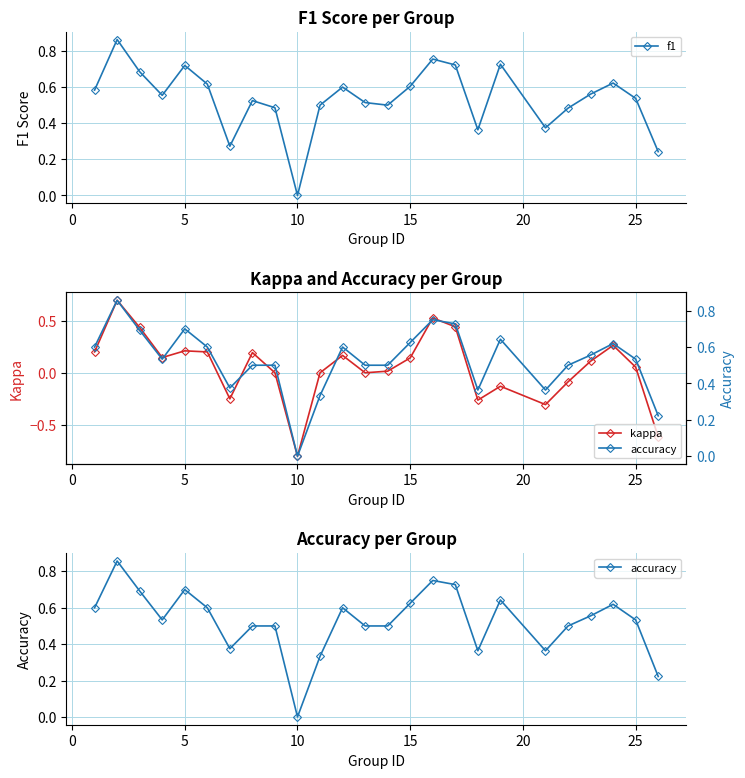

True or false: f1 has more than 0 points higher than both neighbors.

True